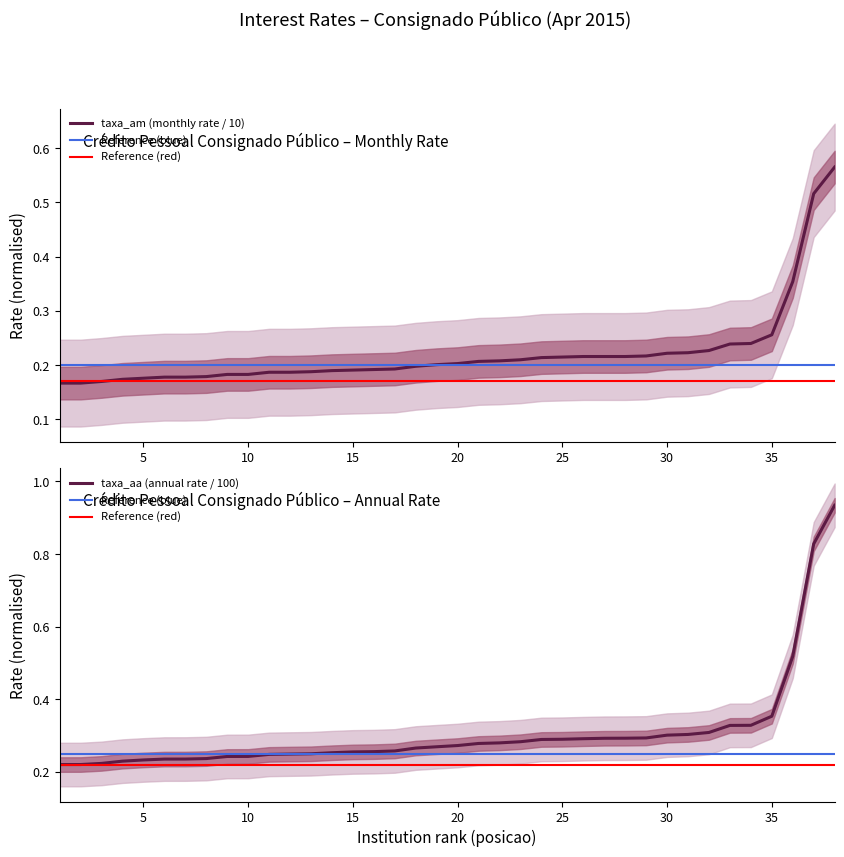

What is the average value of the taxa_am series?

0.2